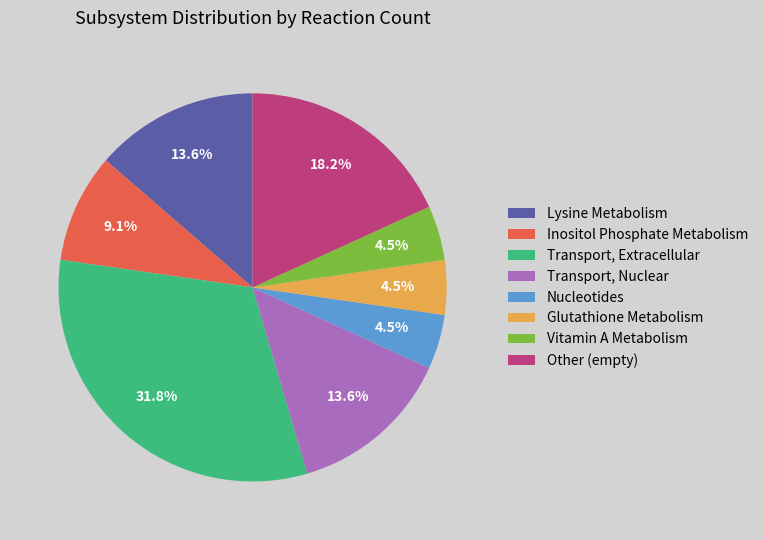

What is the largest slice in the pie chart?

Transport, Extracellular